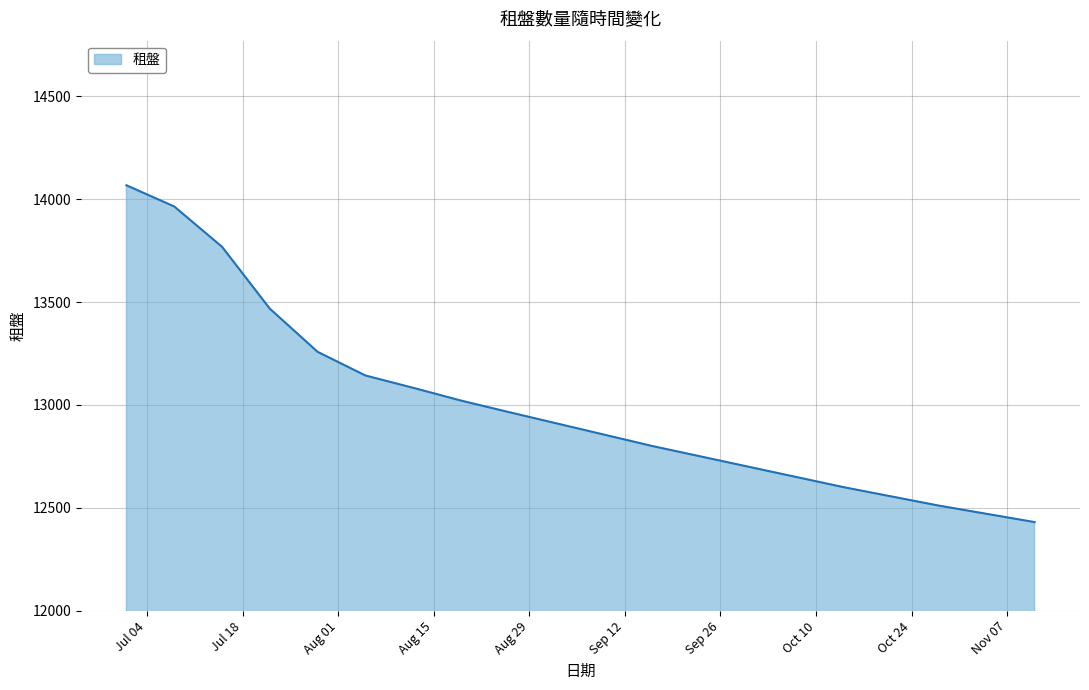

What is the minimum value shown in the chart?

12430